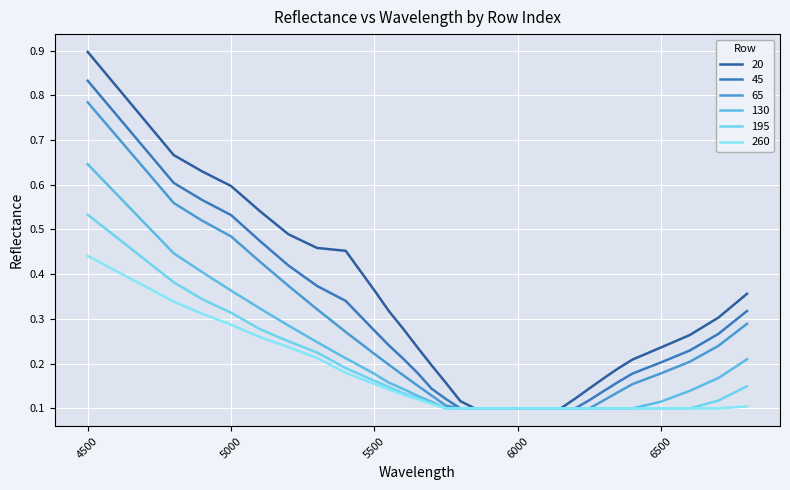

True or false: 65 and 130 cross at least once.

False